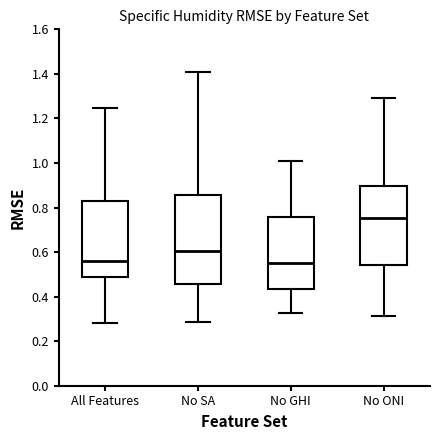

Which box is the tallest, from its lower edge to its upper edge?

No SA